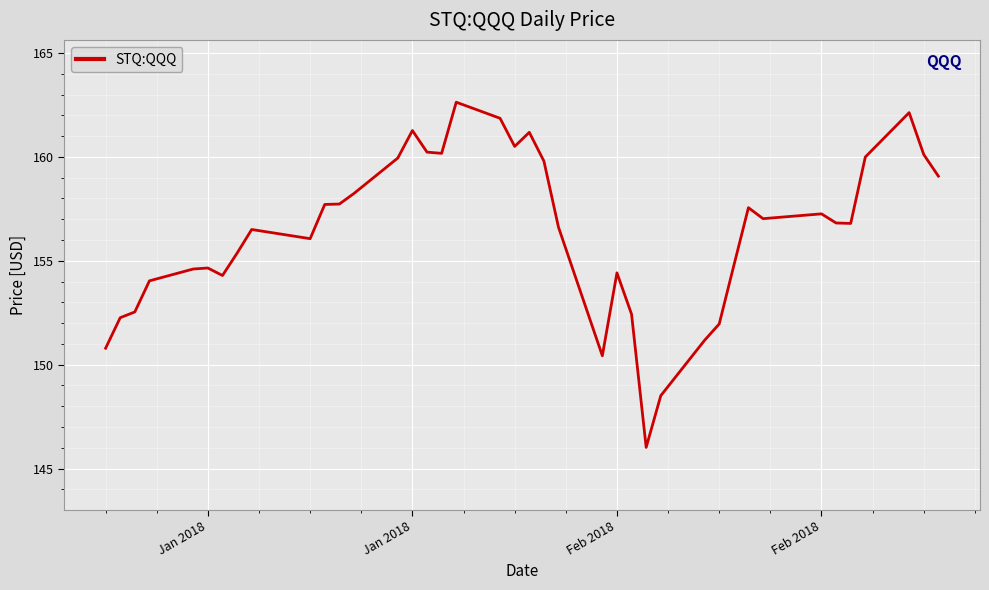

What is the minimum value shown in the chart?

146.0